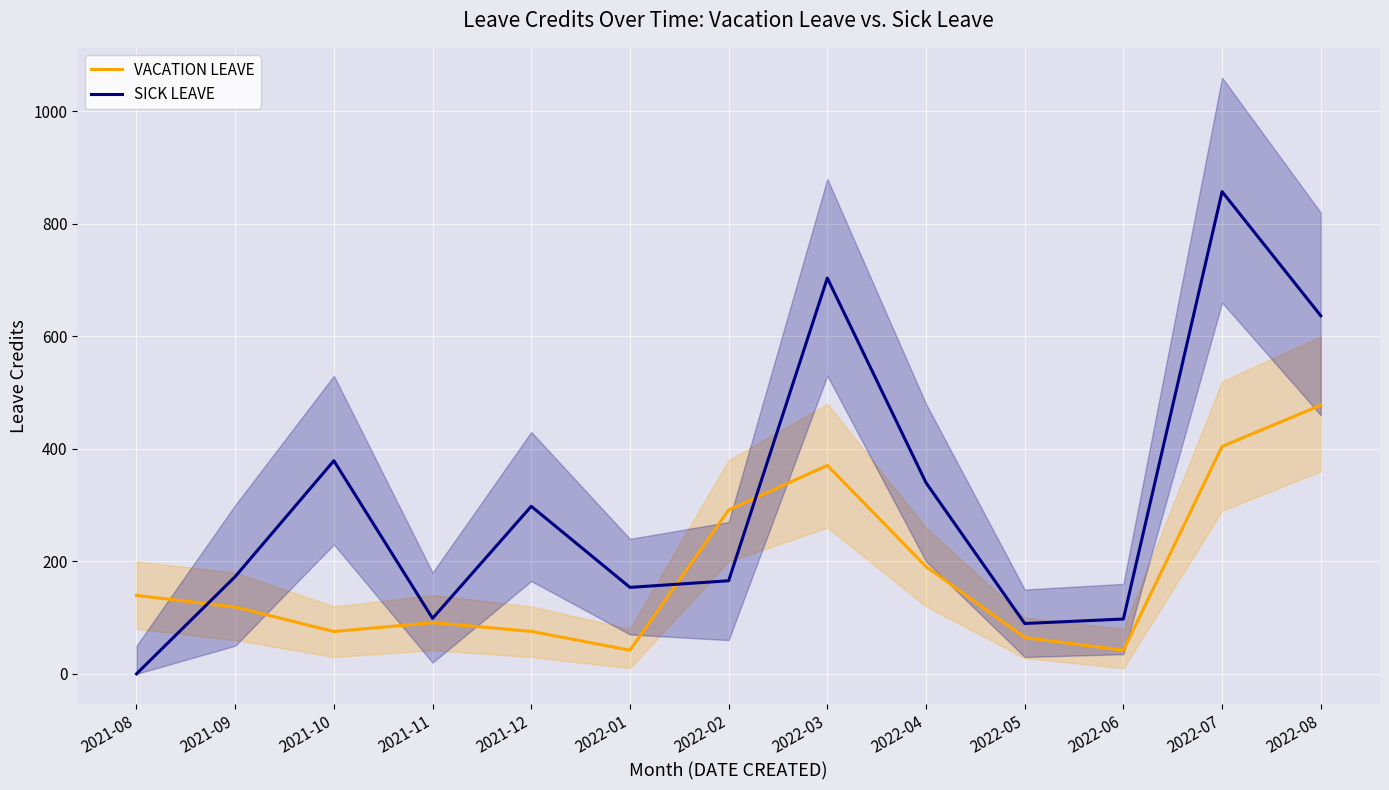

At which category does the chart reach its minimum across all series?

2021-08